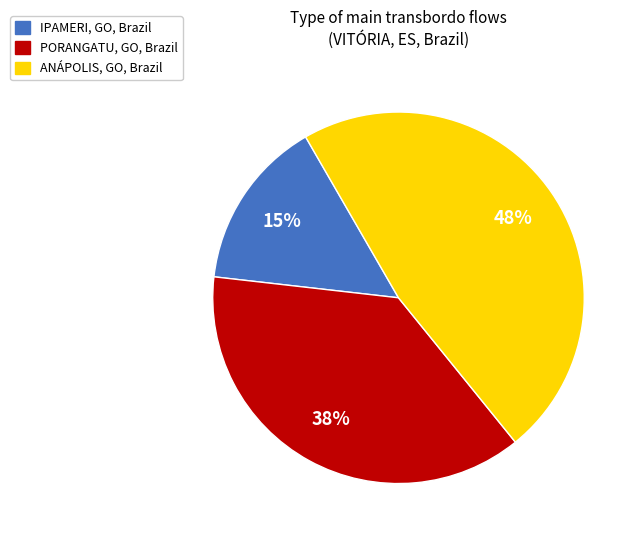

The ANÁPOLIS, GO, Brazil slice represents 62% of the pie. True or false?

False